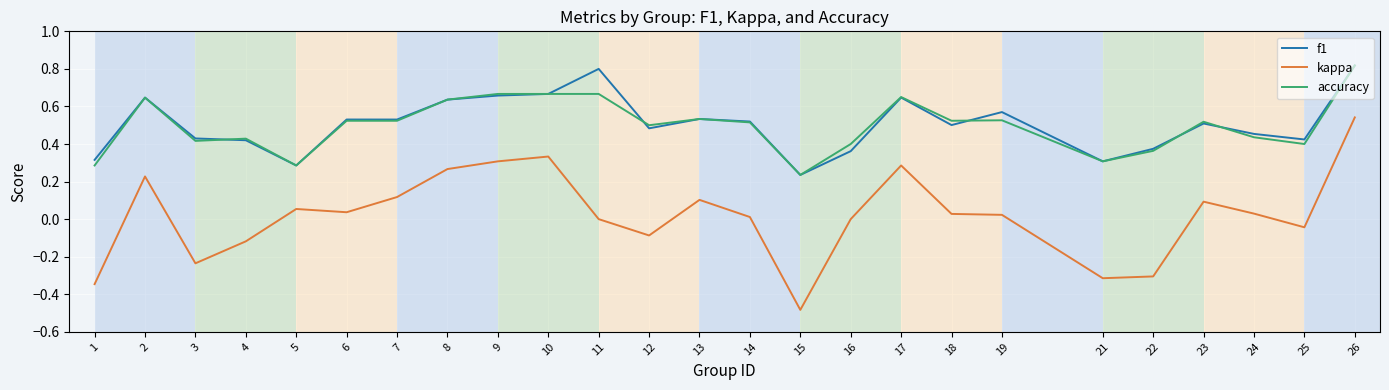

What is the total value across all series at 11?

1.5